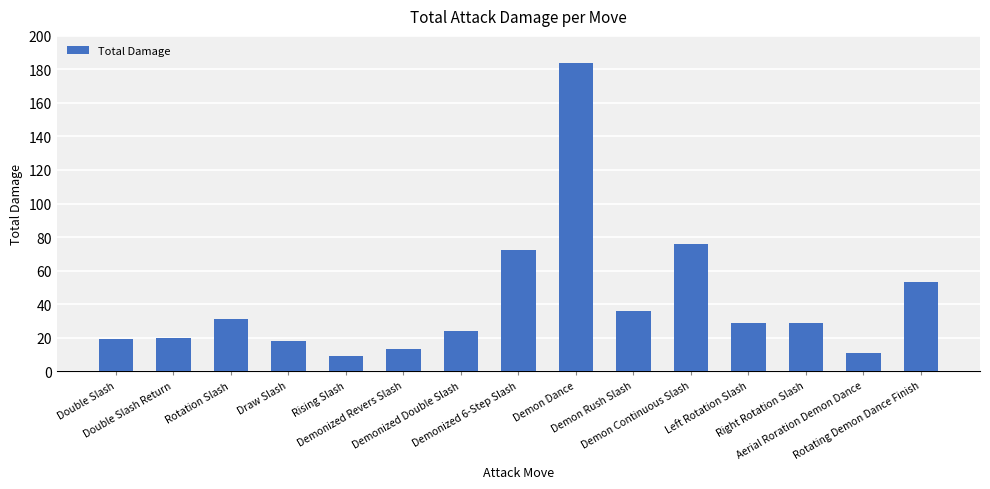

Is it true that the value at Double Slash is 19?

True